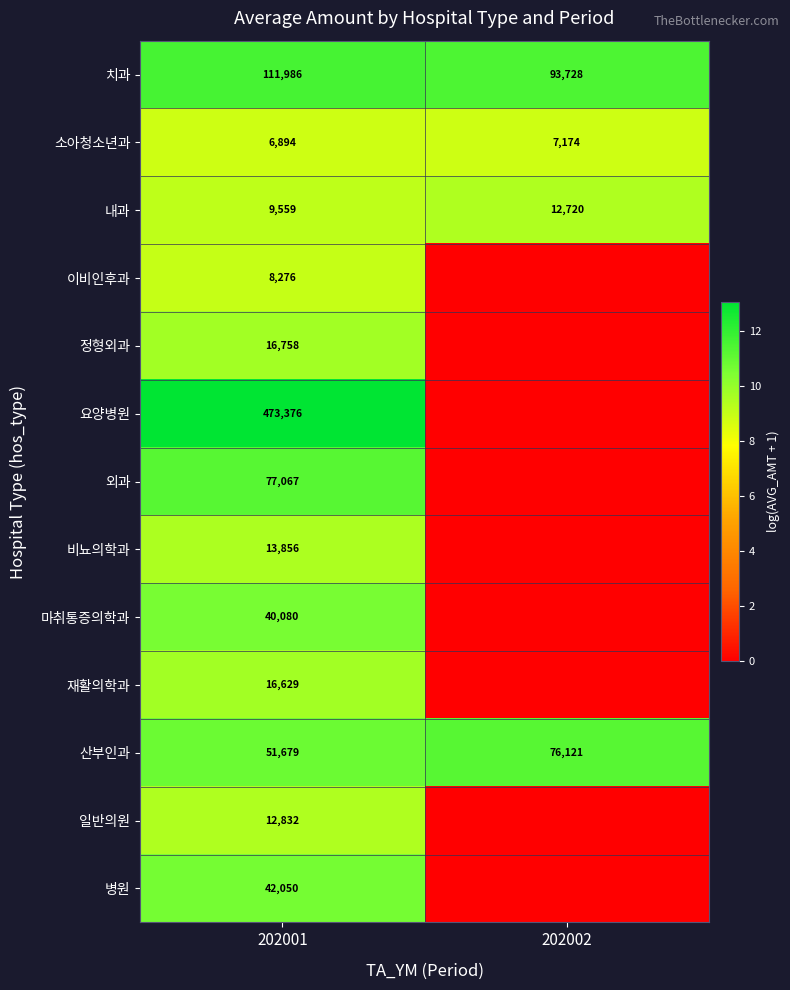

What is the average value of the 소아청소년과 series?

7034